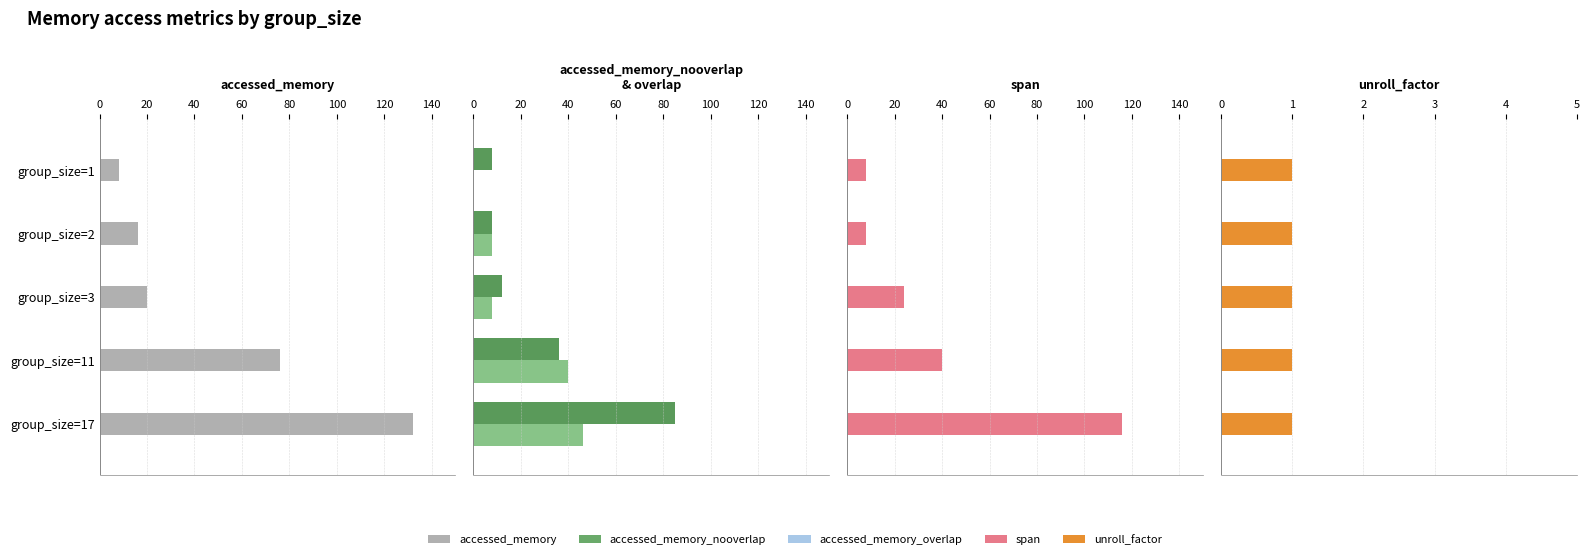

At 20, list the series in order from smallest to largest.

unroll_factor, accessed_memory_nooverlap, accessed_memory_overlap, span, accessed_memory